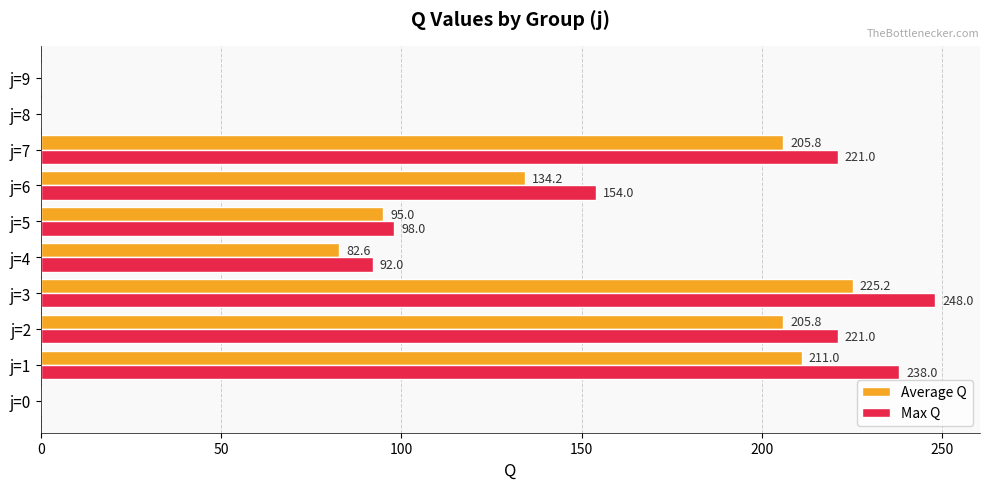

Which series has the largest total across all categories?

Max Q